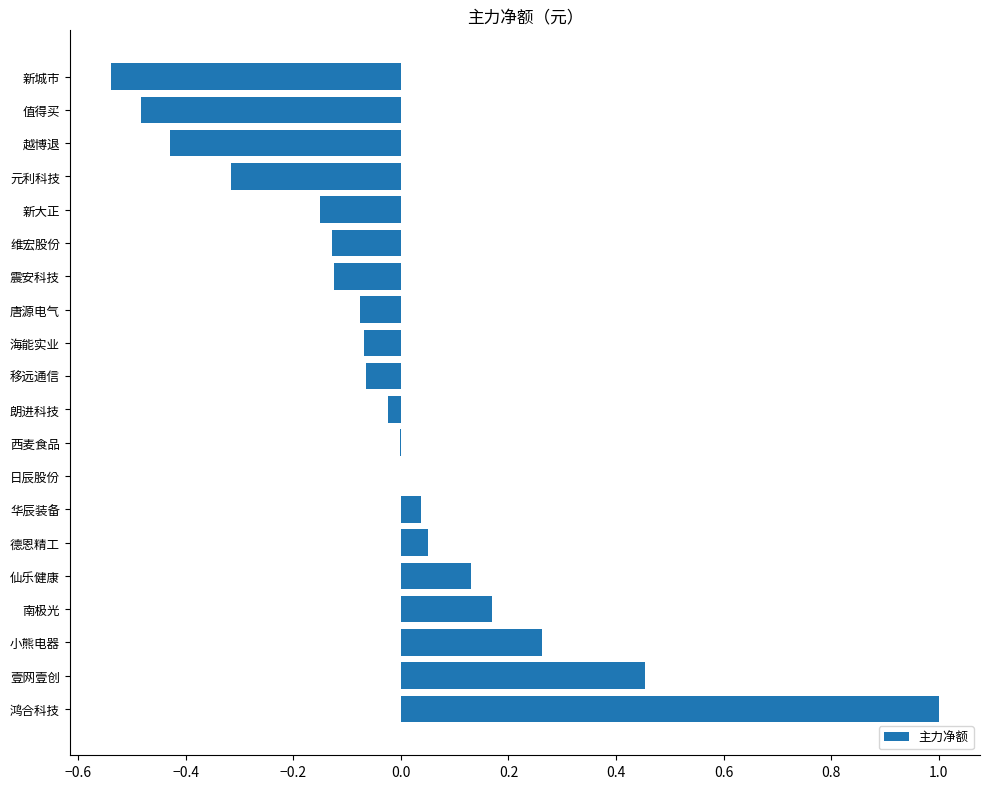

Is it true that the value at 值得买 is -0.1?

False